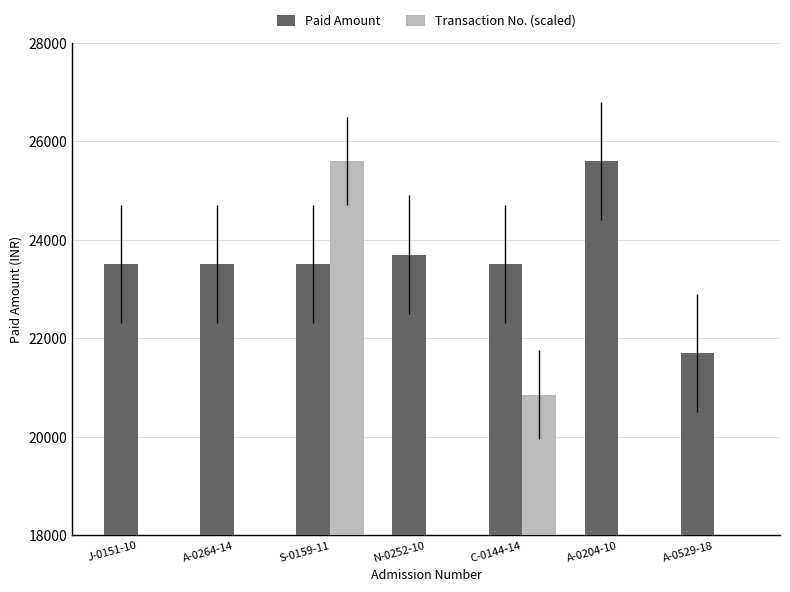

True or false: Transaction No. (scaled) has a value of 75.8 at N-0252-10.

False